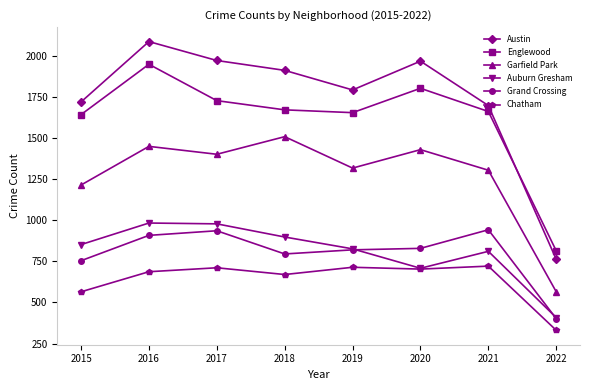

What are all the series names shown in the legend?

Austin, Englewood, Garfield Park, Auburn Gresham, Grand Crossing, Chatham